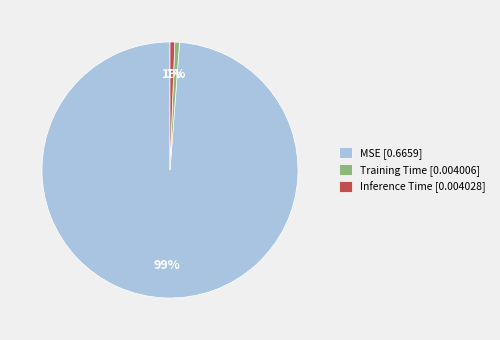

Do MSE [0.6659] and Inference Time [0.004028] together represent more than half of the pie?

Yes